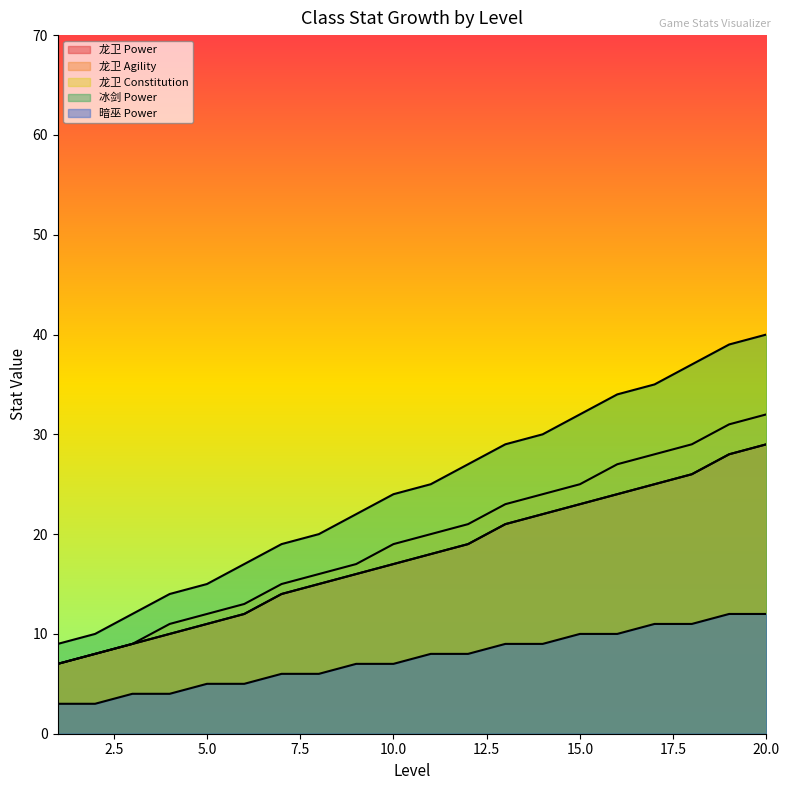

How many distinct data groups are displayed?

5